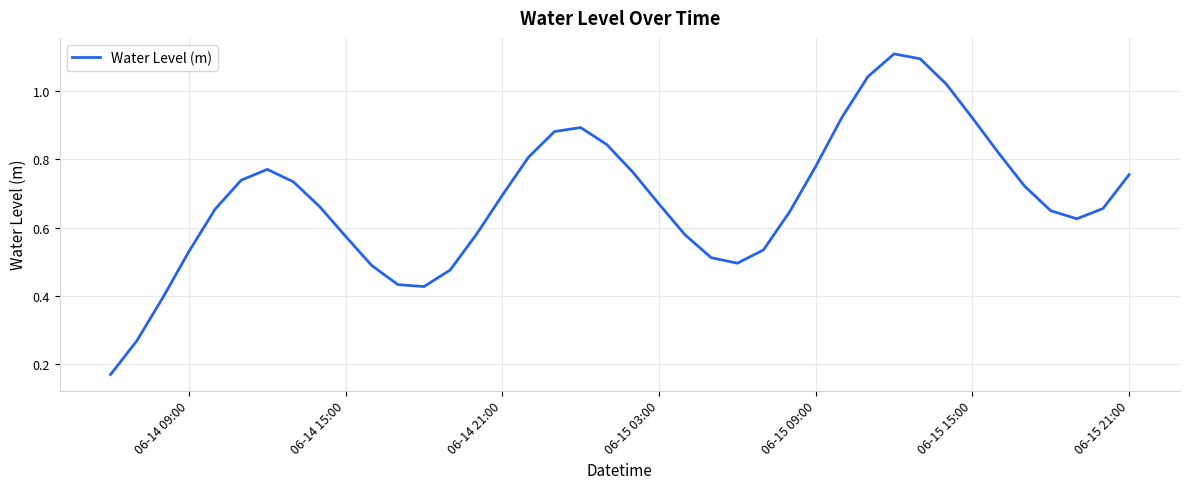

What is the maximum value shown in the chart?

1.1